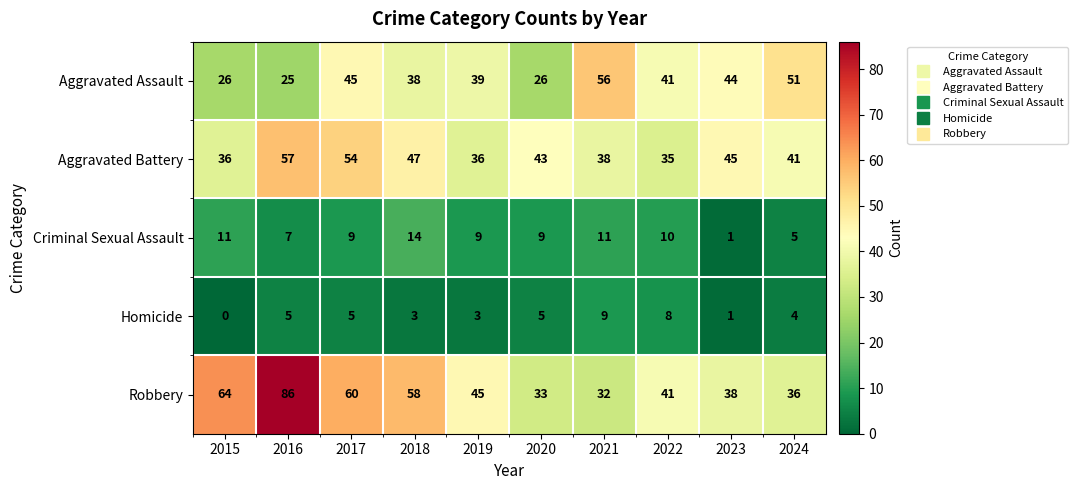

What is the sum of the Criminal Sexual Assault values at 2016 and 2017?

16